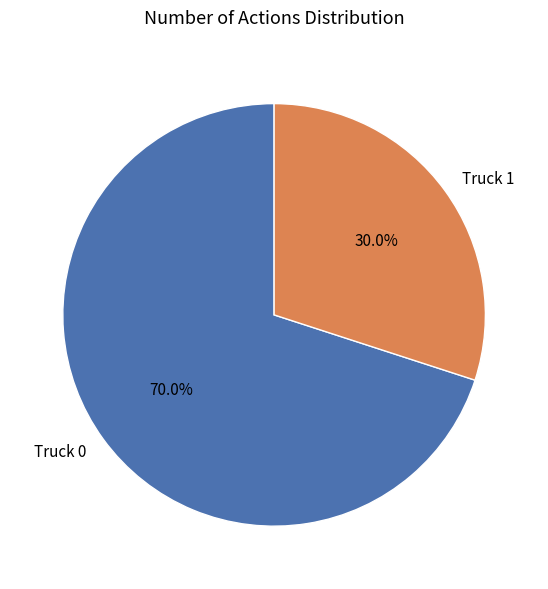

Does any single category account for the majority?

Yes